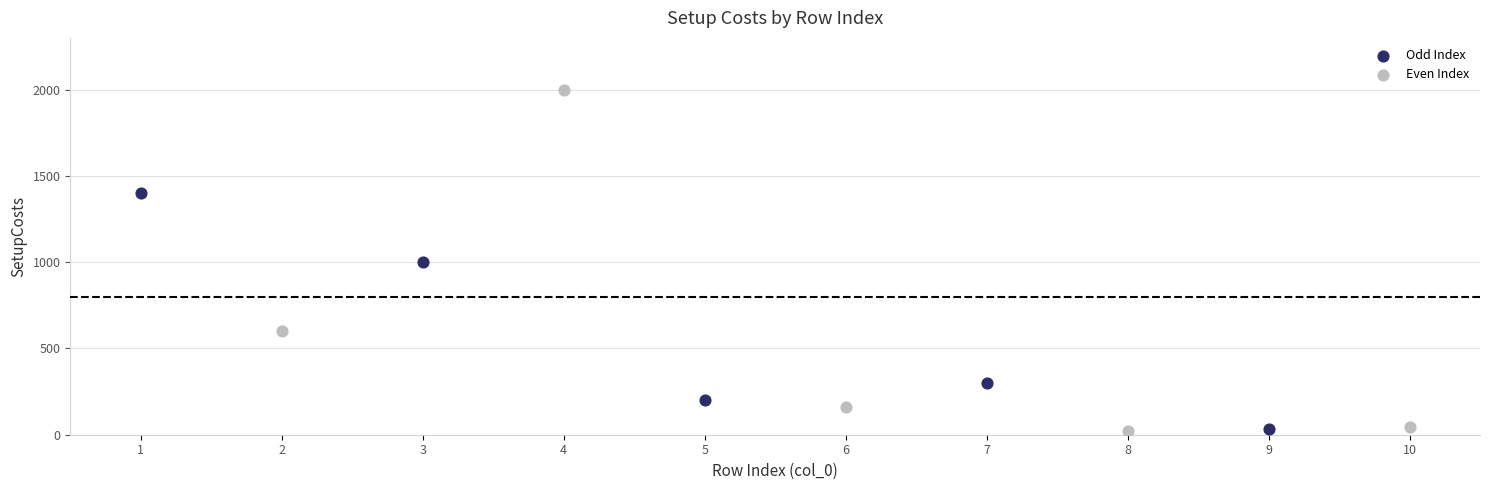

Which series contains the highest Y value?

Even Index